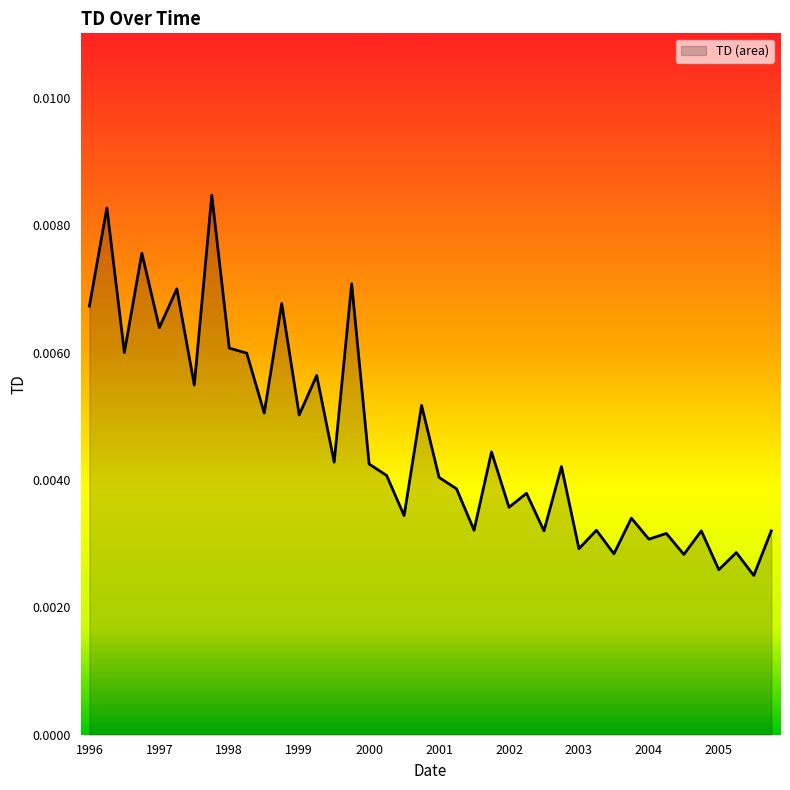

Does the chart display data point markers on the line(s)?

No